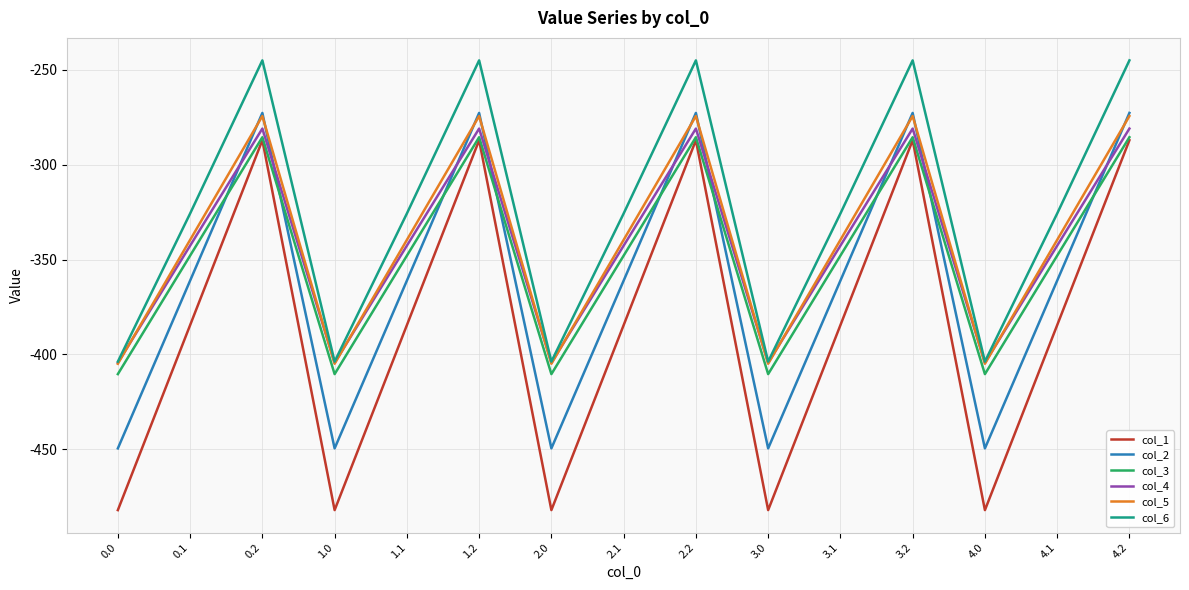

What is the spread (max minus min) of values at 1.0?

78.2